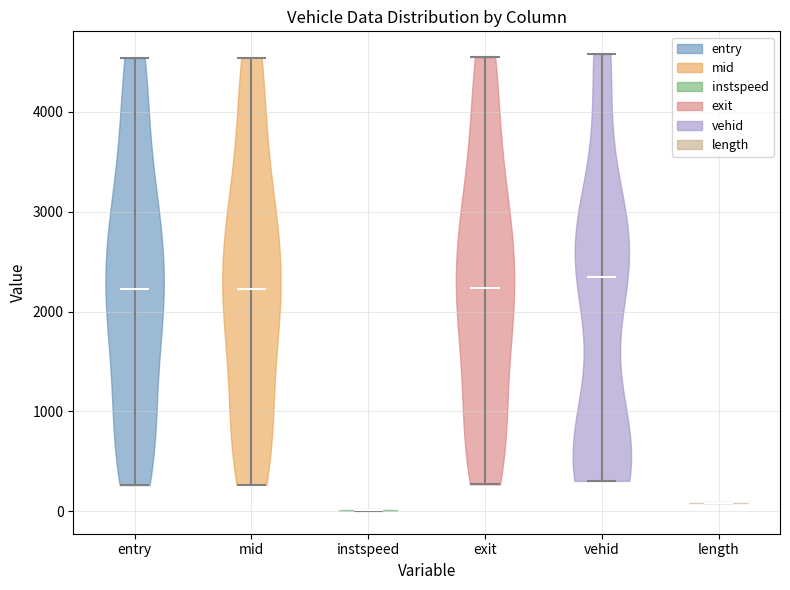

Reading left to right, read every violin against the y-axis: where its median line is, and the lowest and highest points it reaches. The values are not printed on the chart, so give them approximately, as read against the axis.

entry: median line 2200, lowest point 300, highest point 4500
mid: median line 2200, lowest point 300, highest point 4500
instspeed: median line 0, lowest point 0, highest point 0
exit: median line 2200, lowest point 300, highest point 4500
vehid: median line 2300, lowest point 300, highest point 4600
length: median line 100, lowest point 100, highest point 100